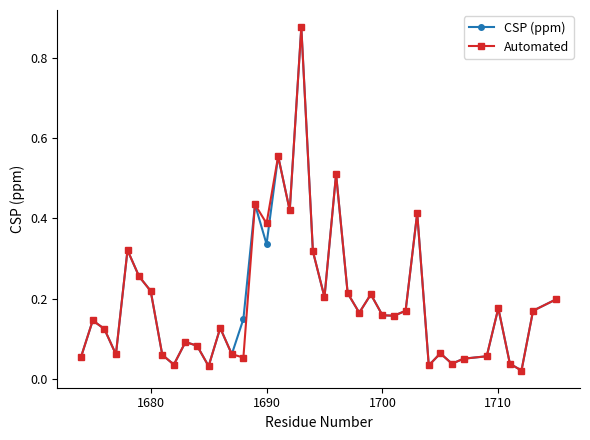

True or false: CSP (ppm) has more than 1 interior local peaks.

True